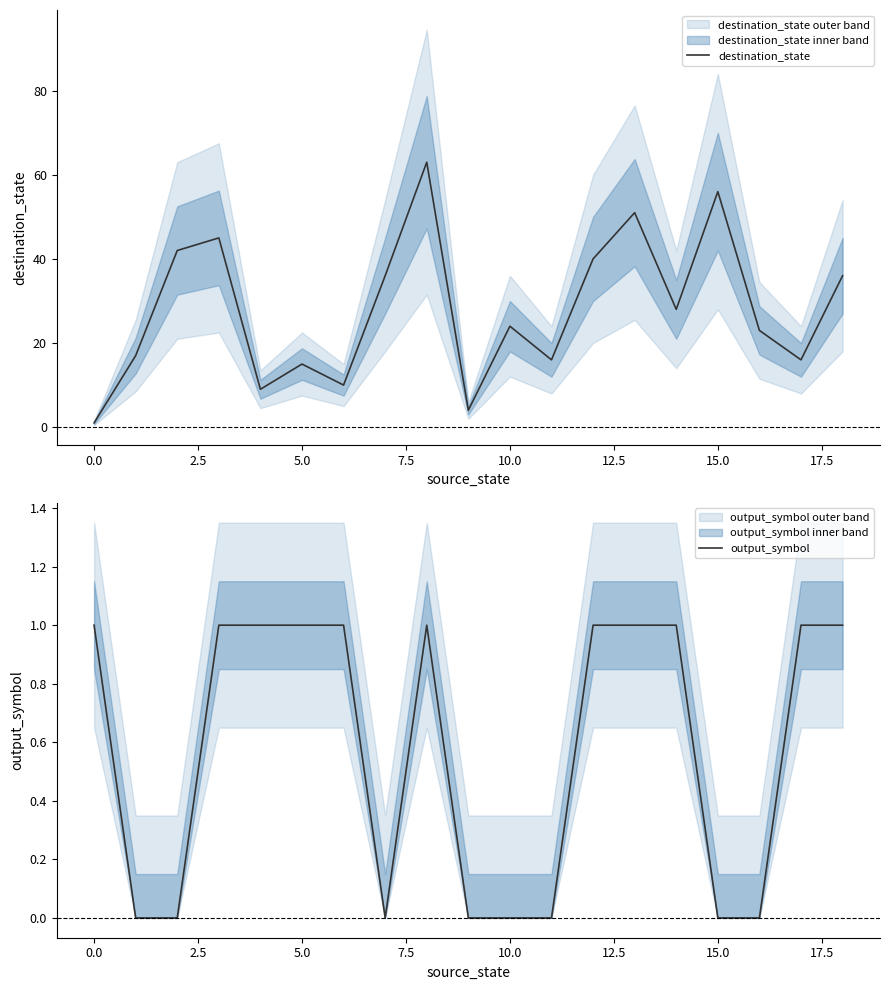

The destination_state series shows 18 at 15.0. True or false?

False